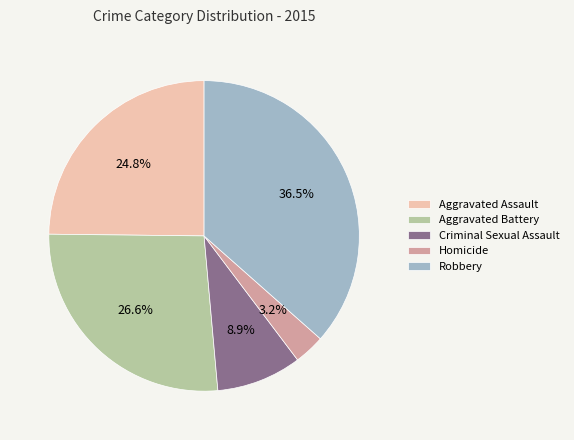

What is the smallest slice in the pie chart?

Homicide